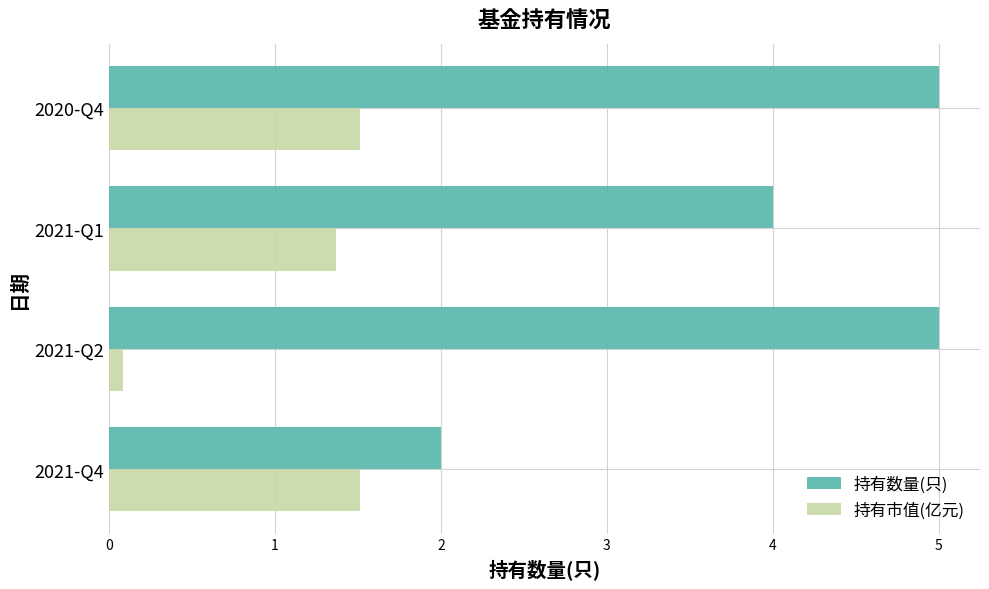

What is the difference between the maximum and minimum values in the 持有市值(亿元) series?

1.4